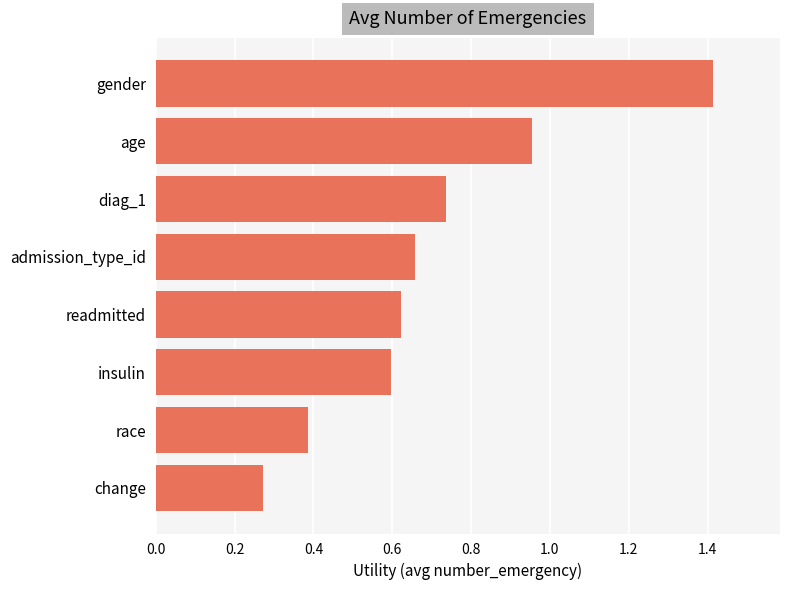

Rank the categories by value from lowest to highest.

change, race, insulin, readmitted, admission_type_id, diag_1, age, gender